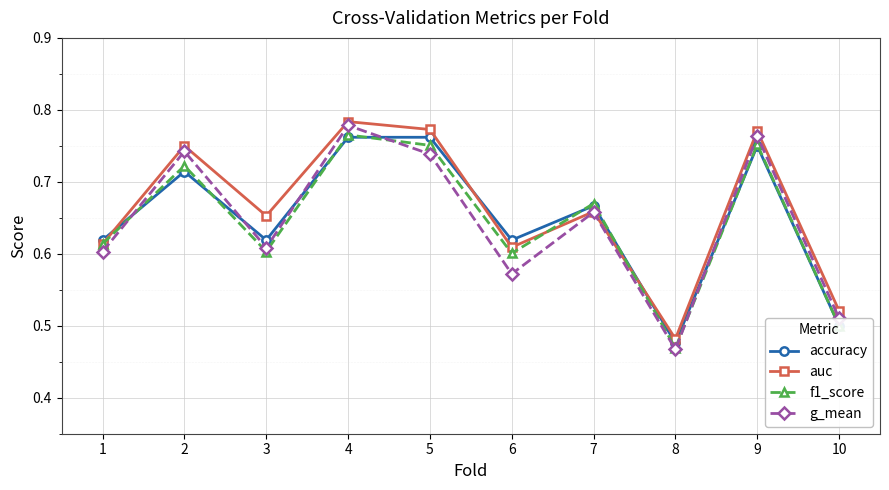

What is the sum of the accuracy values at 9 and 3?

1.4